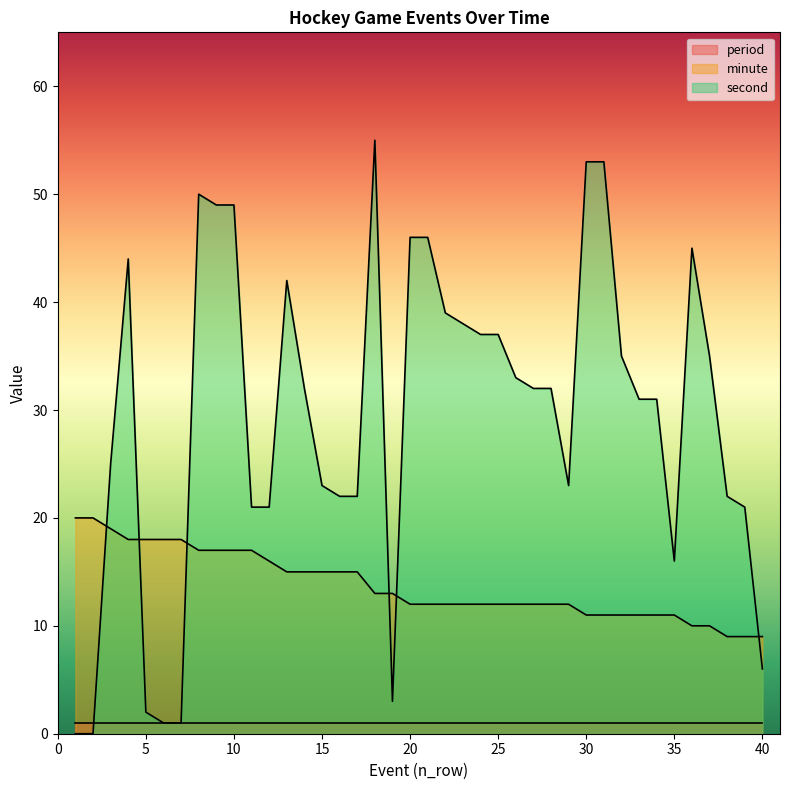

What is the difference between the second values at 10 and 34?

18